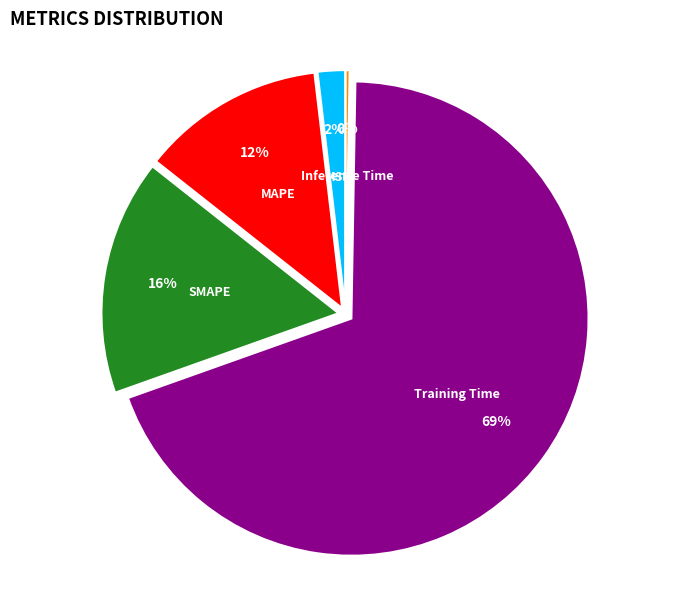

Is there any slice that represents more than half of the pie?

Yes